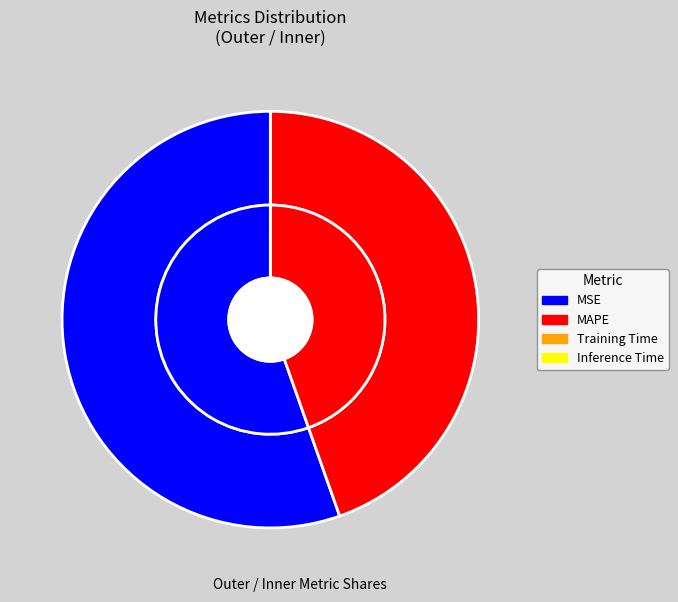

To the nearest percent, what is the average slice percentage?

50%